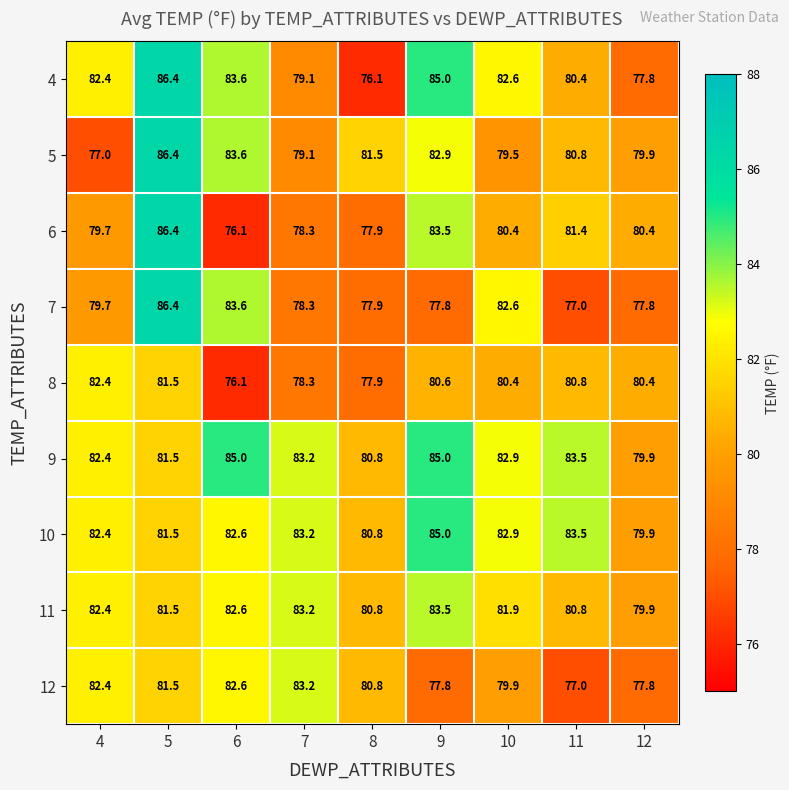

How many data points in 6 are above 80?

5